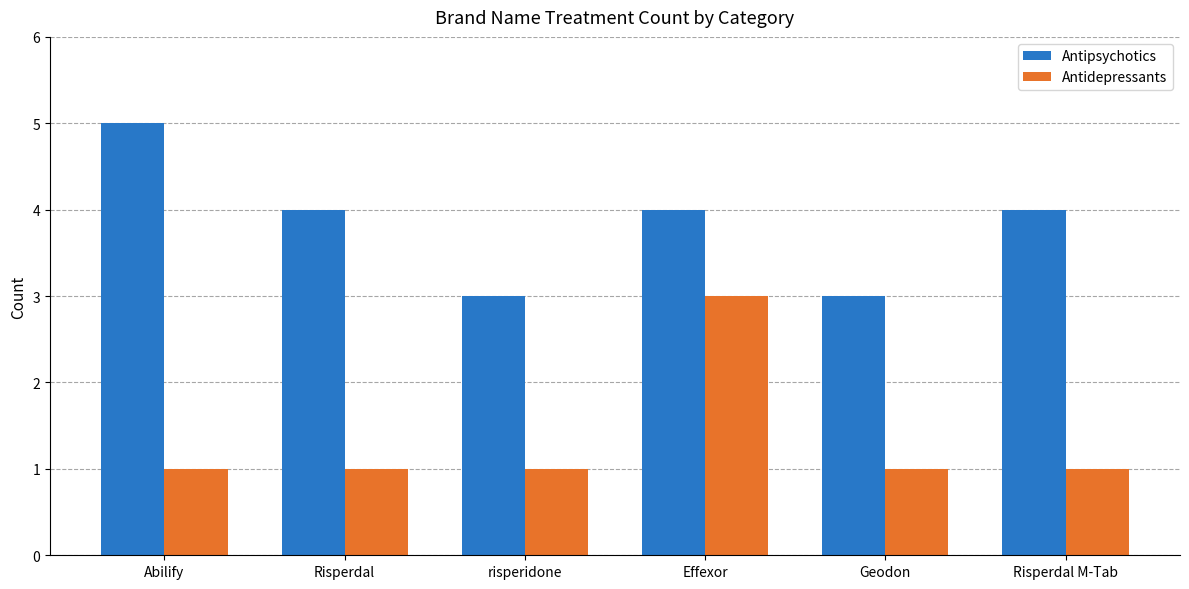

What are all the series names shown in the legend?

Antipsychotics, Antidepressants